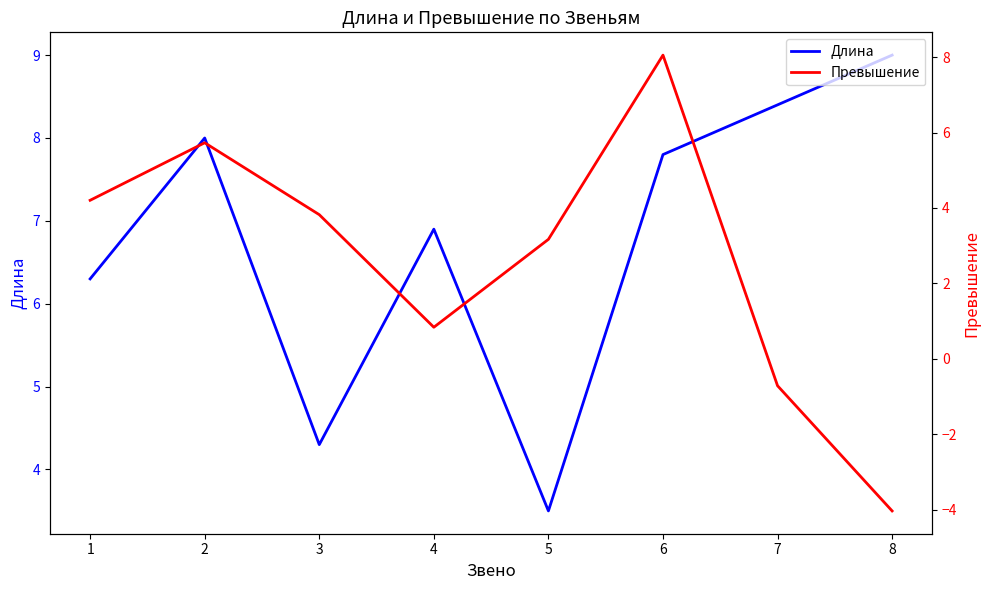

What is the difference between the maximum and second lowest values in the Длина series?

4.7